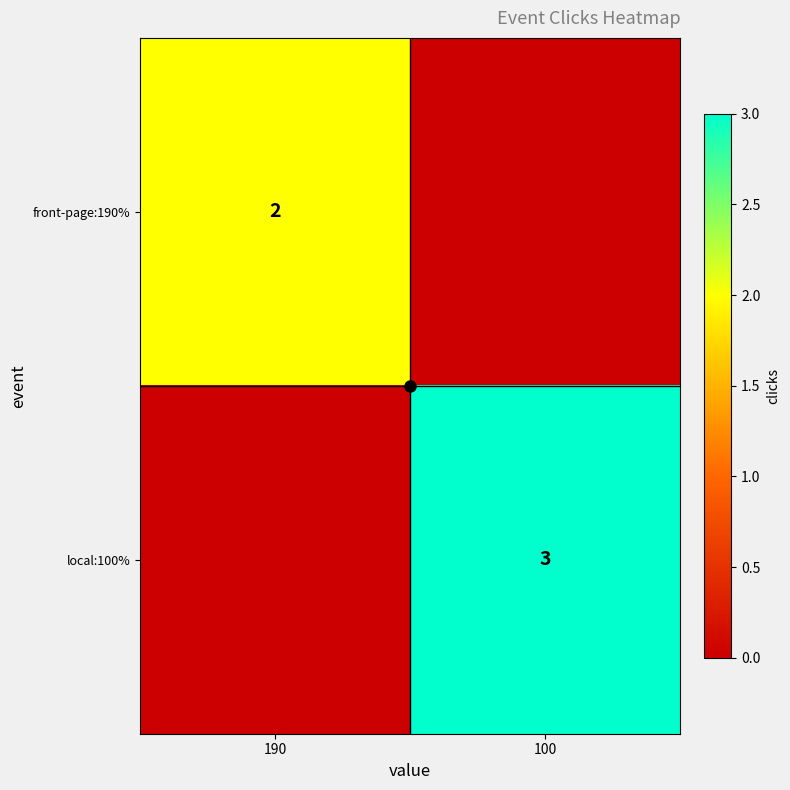

How many local:100% values are between 0 and 3?

2